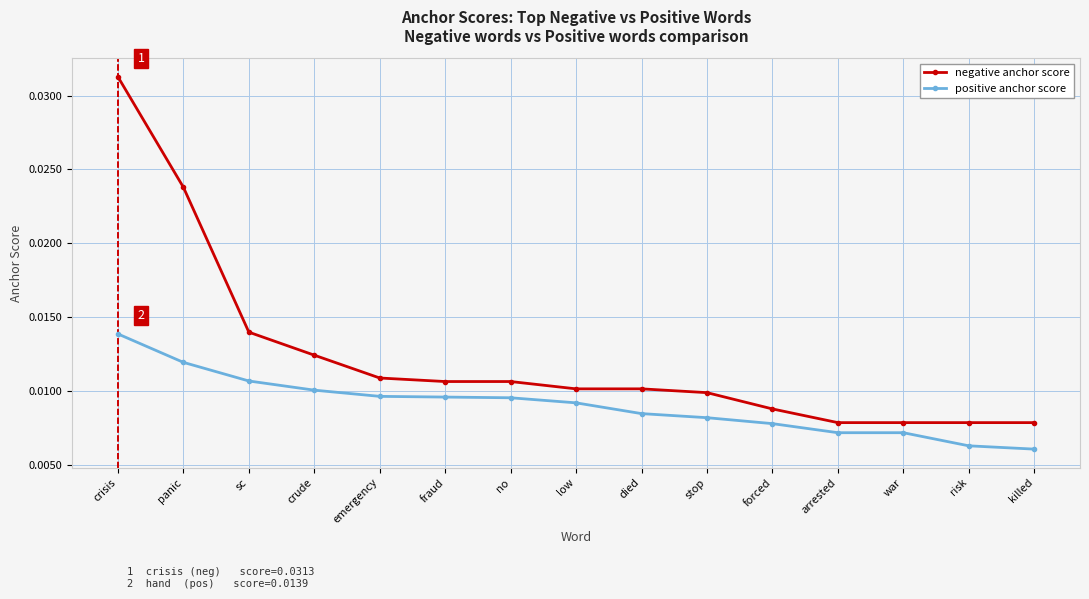

How many lines are shown in the chart?

2